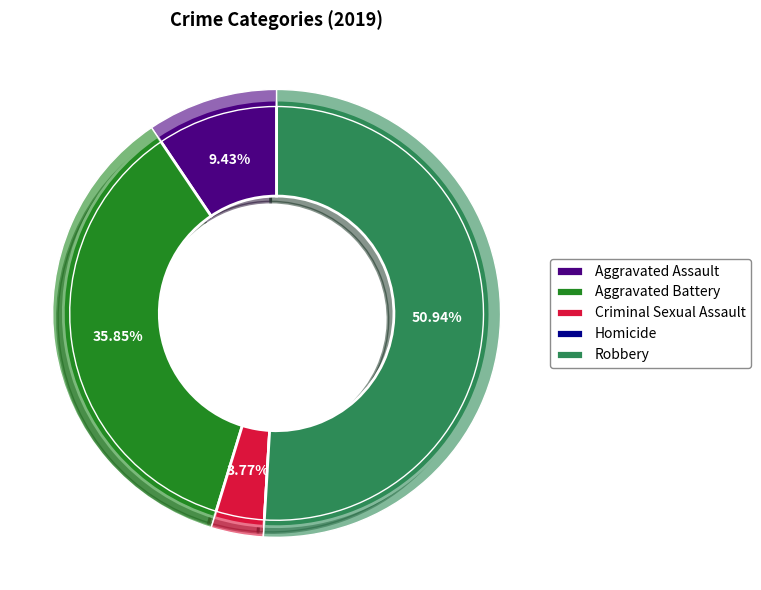

How much of the chart is everything except Criminal Sexual Assault?

96.2%